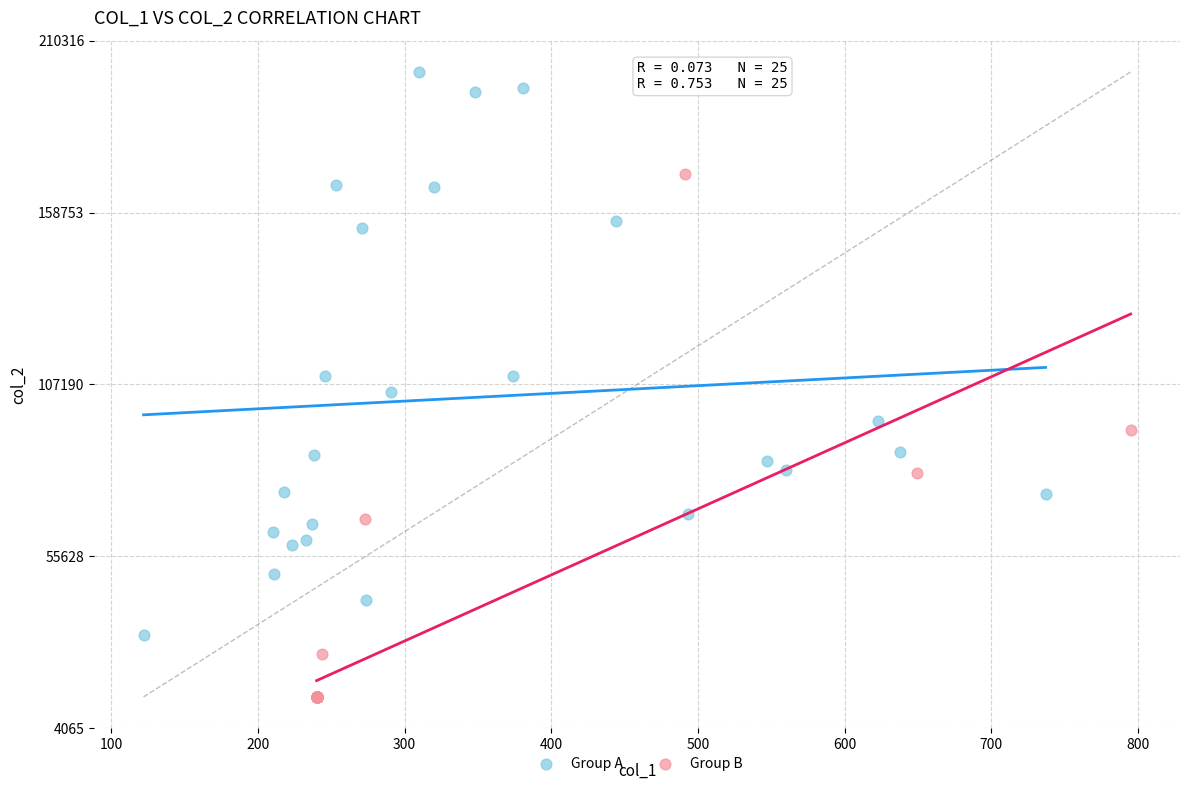

Which series contains the lowest Y value?

Group B